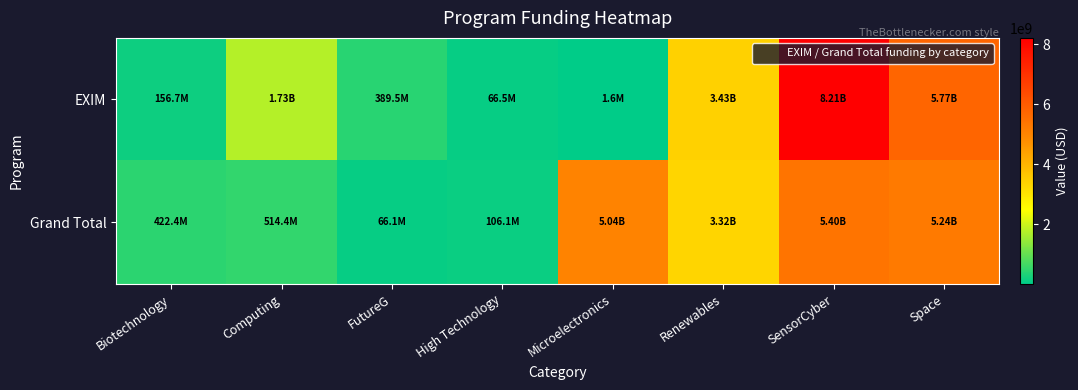

Which series changed the most between High Technology and Space?

EXIM